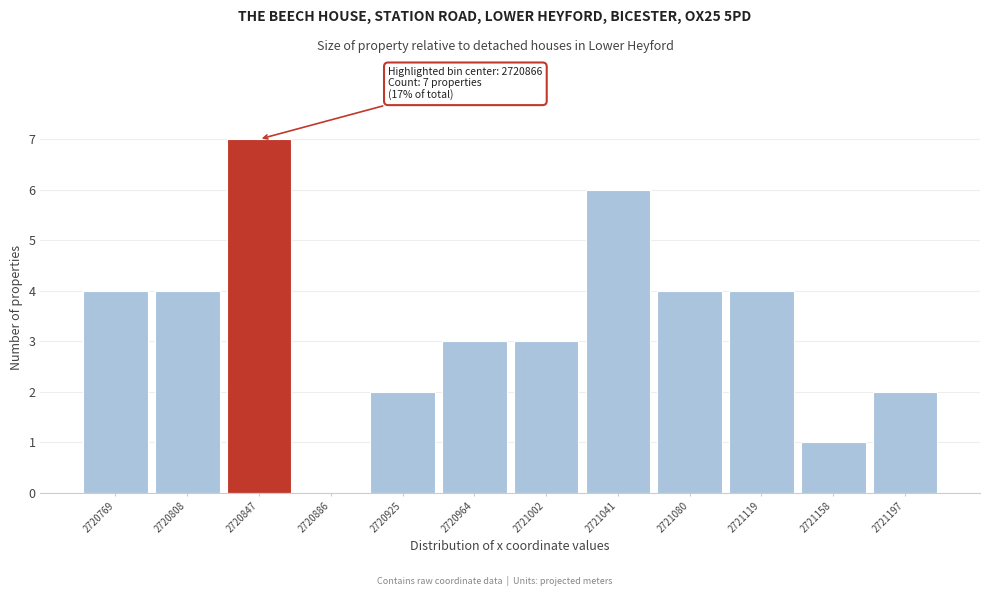

Reading left to right, transcribe all the data shown in this chart.

2720769=4	2720808=4	2720847=7	2720886=0	2720925=2	2720964=3	2721002=3	2721041=6	2721080=4	2721119=4	2721158=1	2721197=2